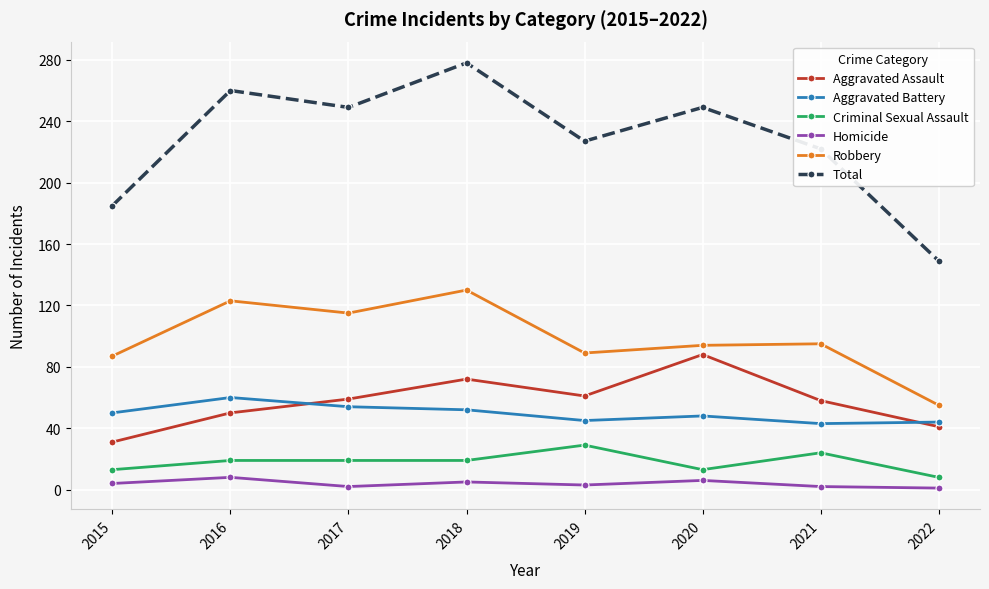

What is the sum of the Criminal Sexual Assault values at 2020 and 2017?

32